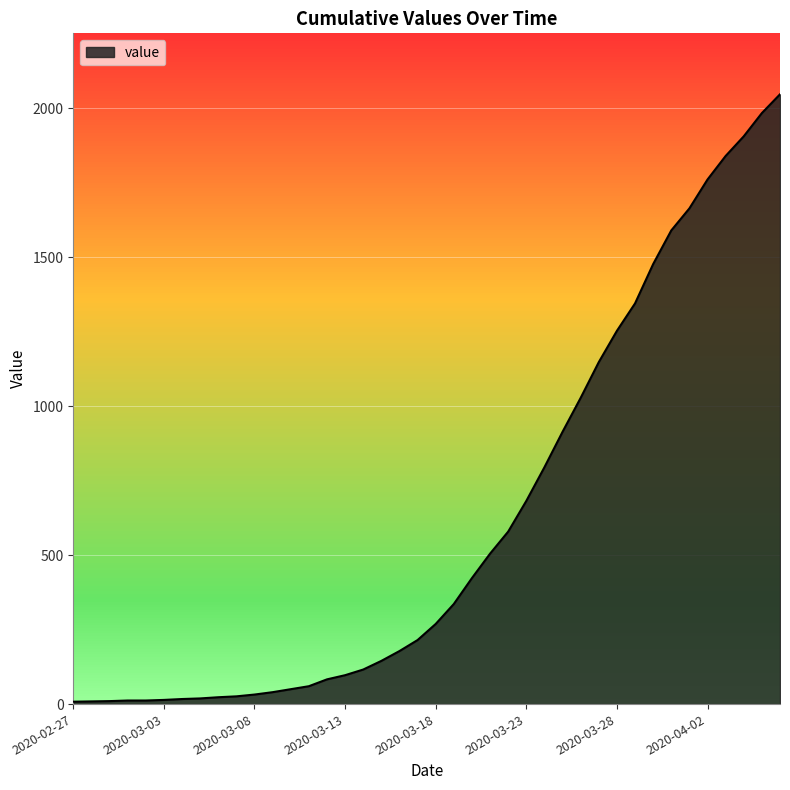

What is the maximum value shown in the chart?

2047